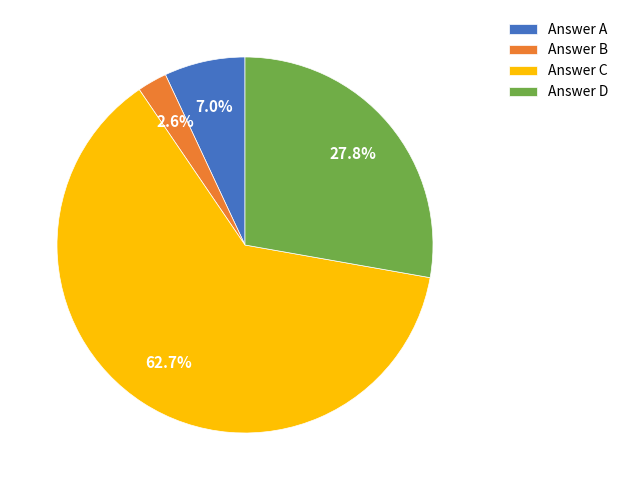

Is the sum of Answer B and Answer D greater than half?

No